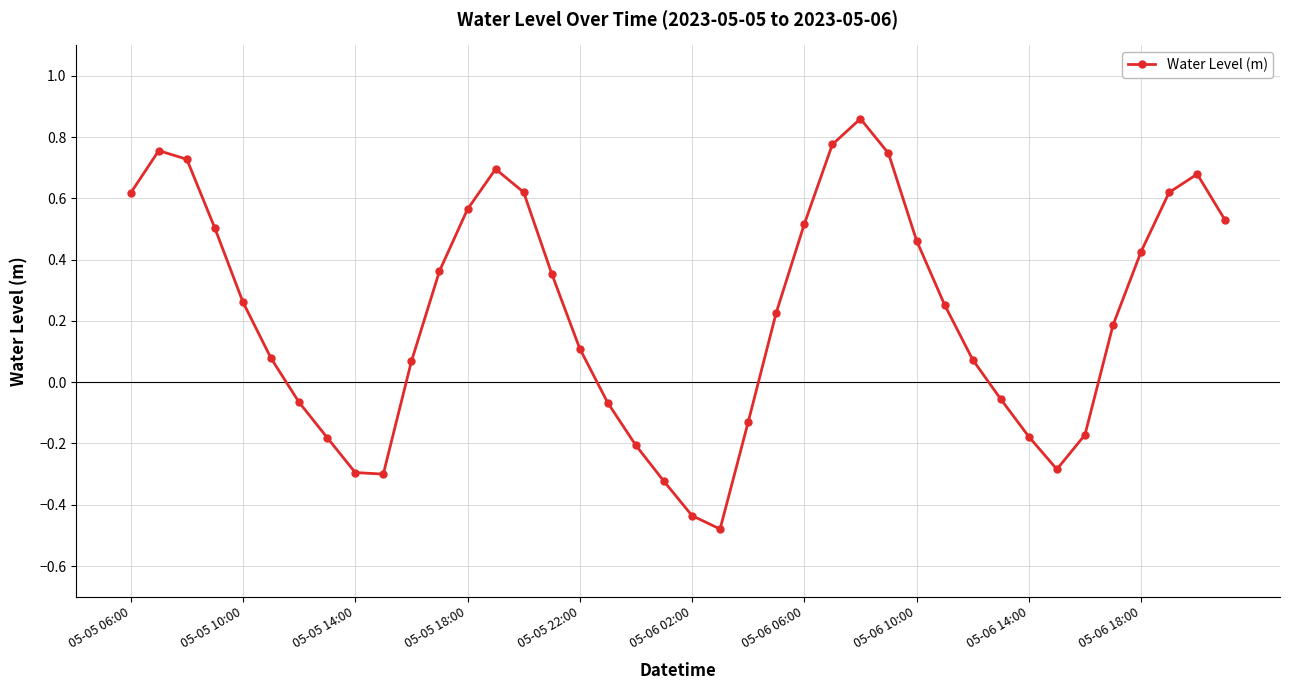

How many interior local peaks (higher than both neighbors) does the data have?

4